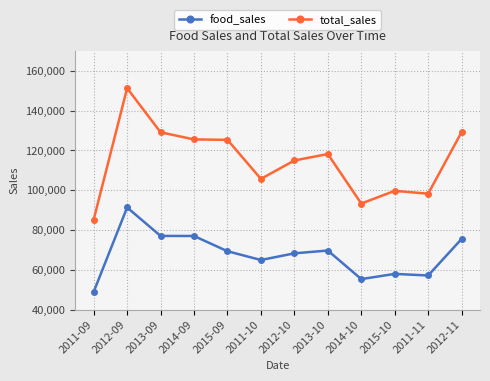

At which category is the sum across all series the highest?

2012-09